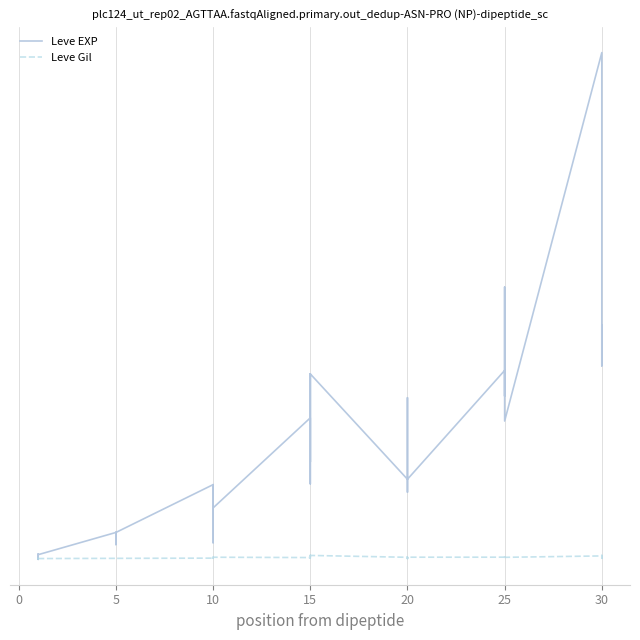

Is this an area chart (filled region under the line)?

No